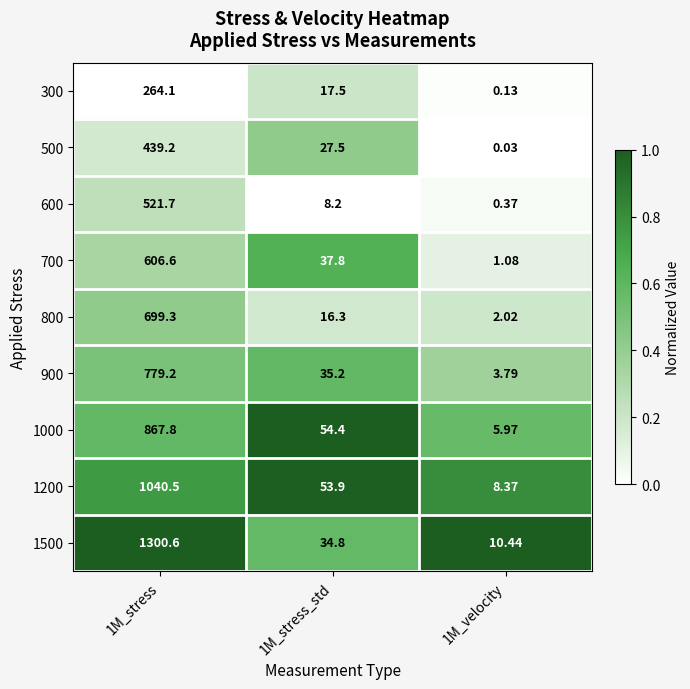

Is the value of 300 at 1M_stress greater than the value of 900 at 1M_stress_std?

Yes